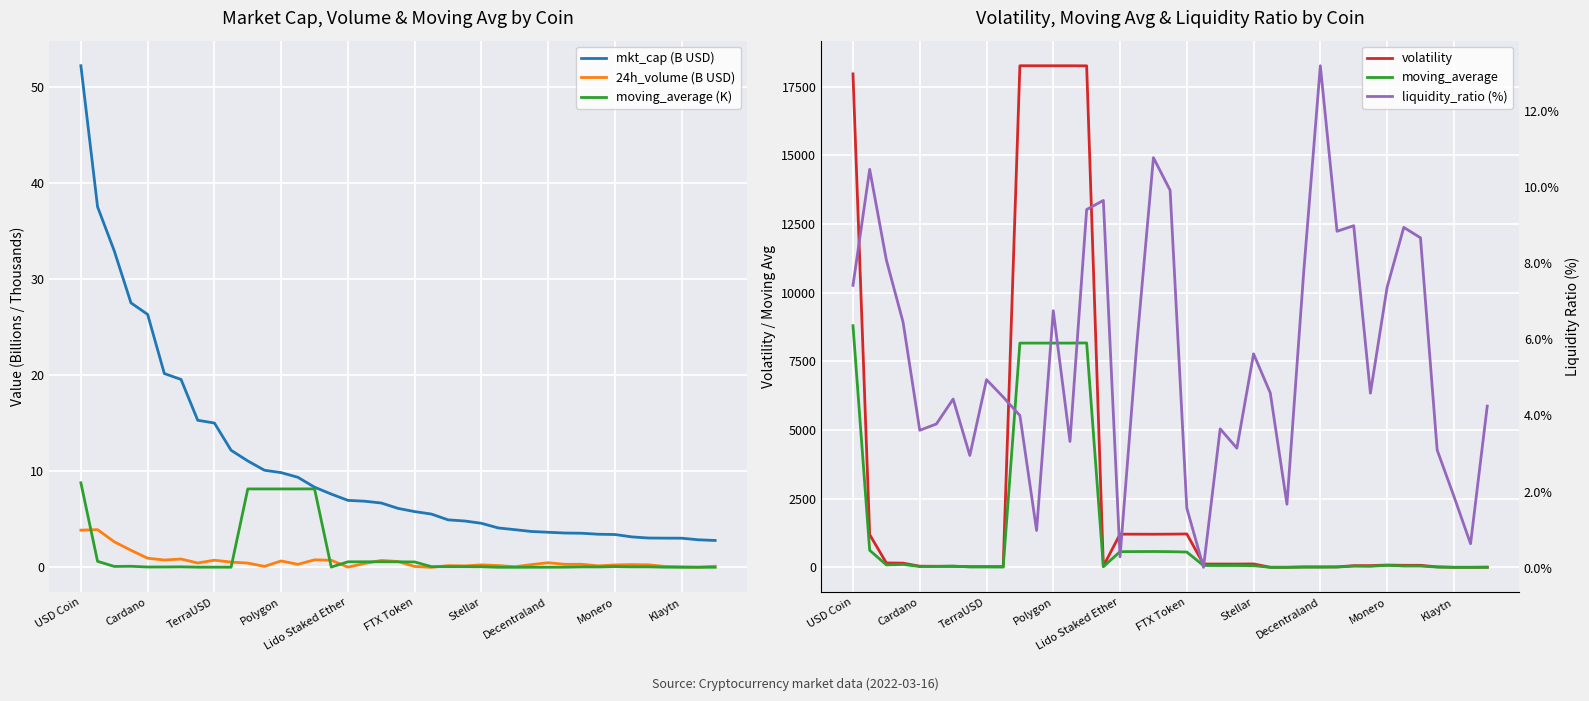

Is it true that liquidity_ratio (%) equals 4.6 at 25?

True